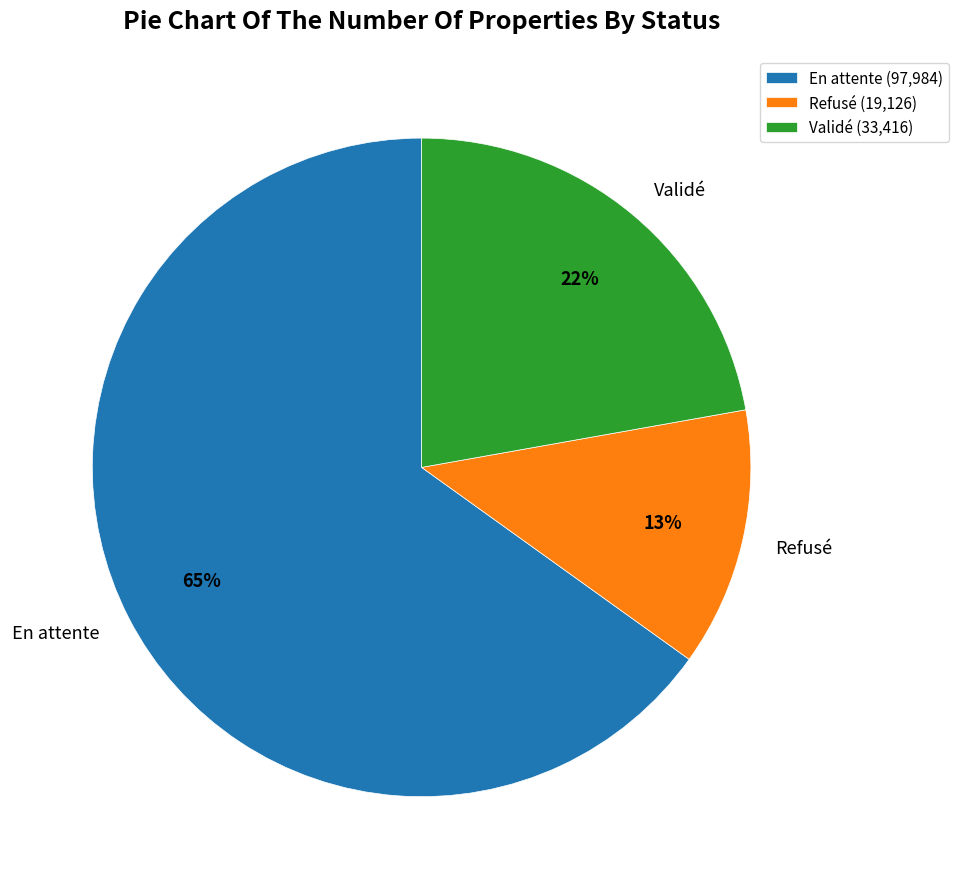

What is the ratio of the value at Validé to the value at Refusé?

1.7